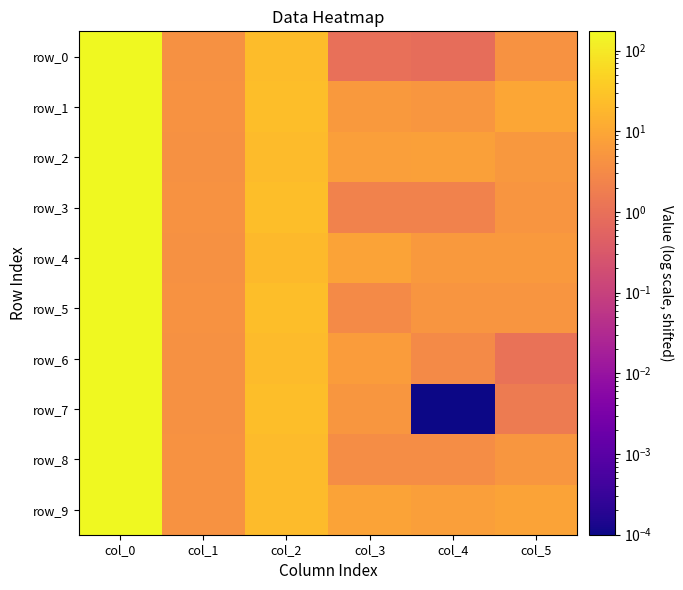

Which series has the largest range (max minus min)?

row_7